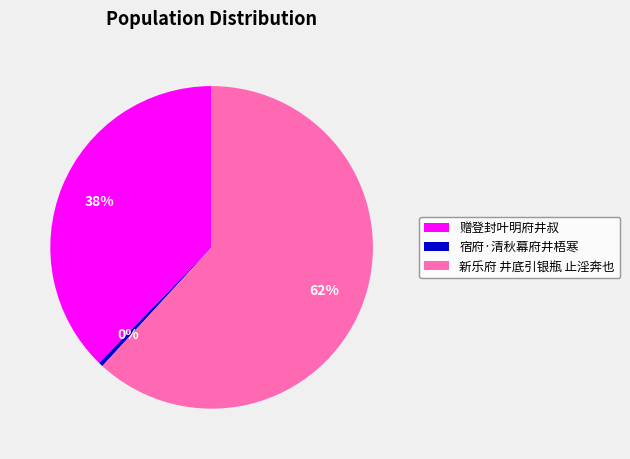

Approximately how many times larger is the value at 赠登封叶明府井叔 compared to 新乐府 井底引银瓶 止淫奔也?

0.6